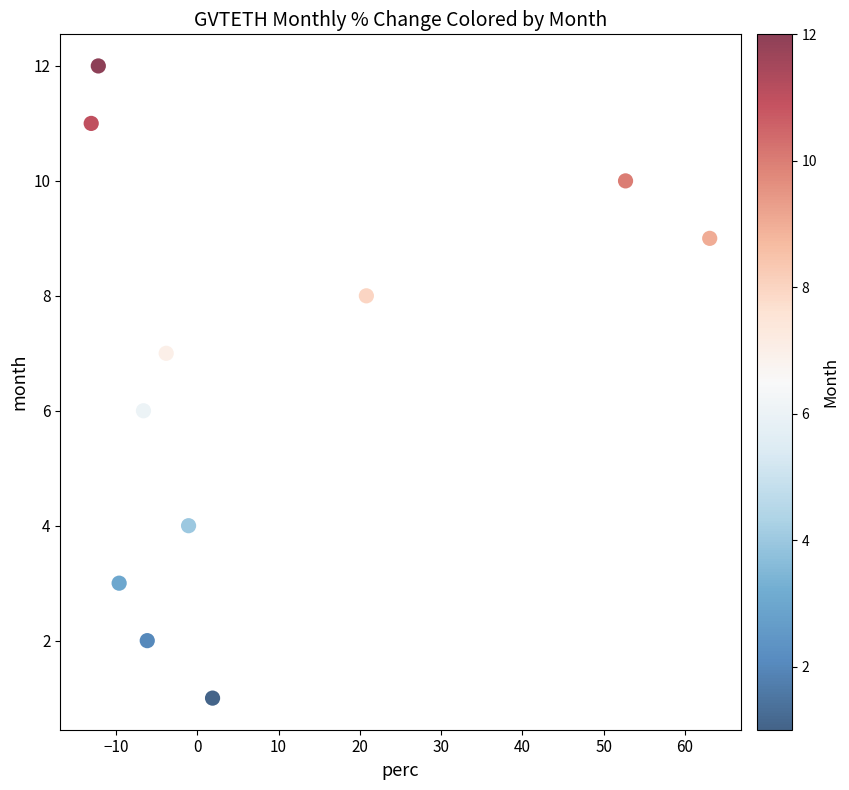

What is the average Y value?

7